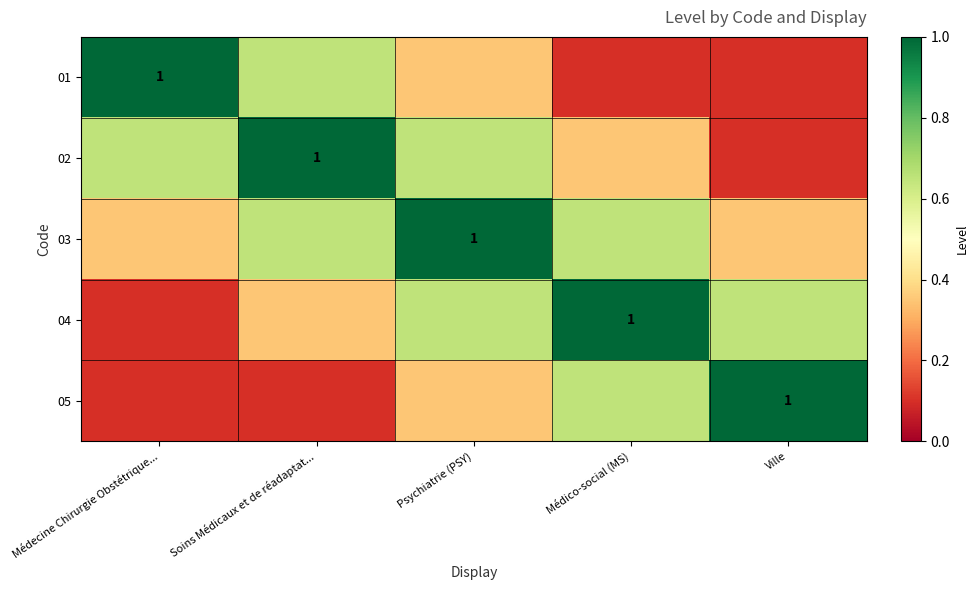

What is the spread (max minus min) of values at Médecine Chirurgie Obstétrique...?

0.9